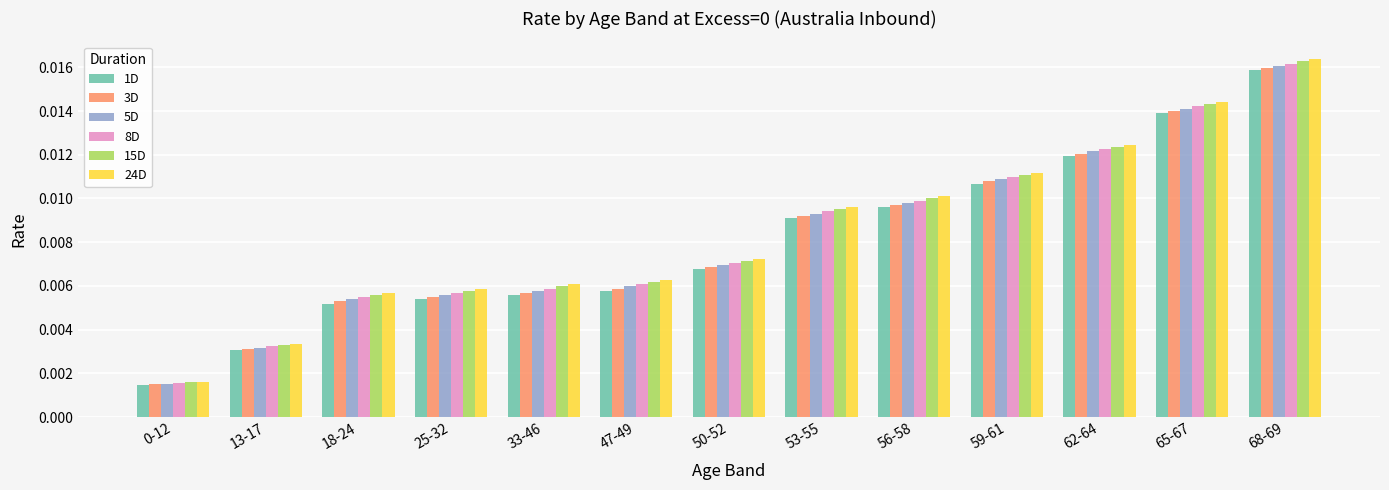

Which series has the widest spread of values?

24D